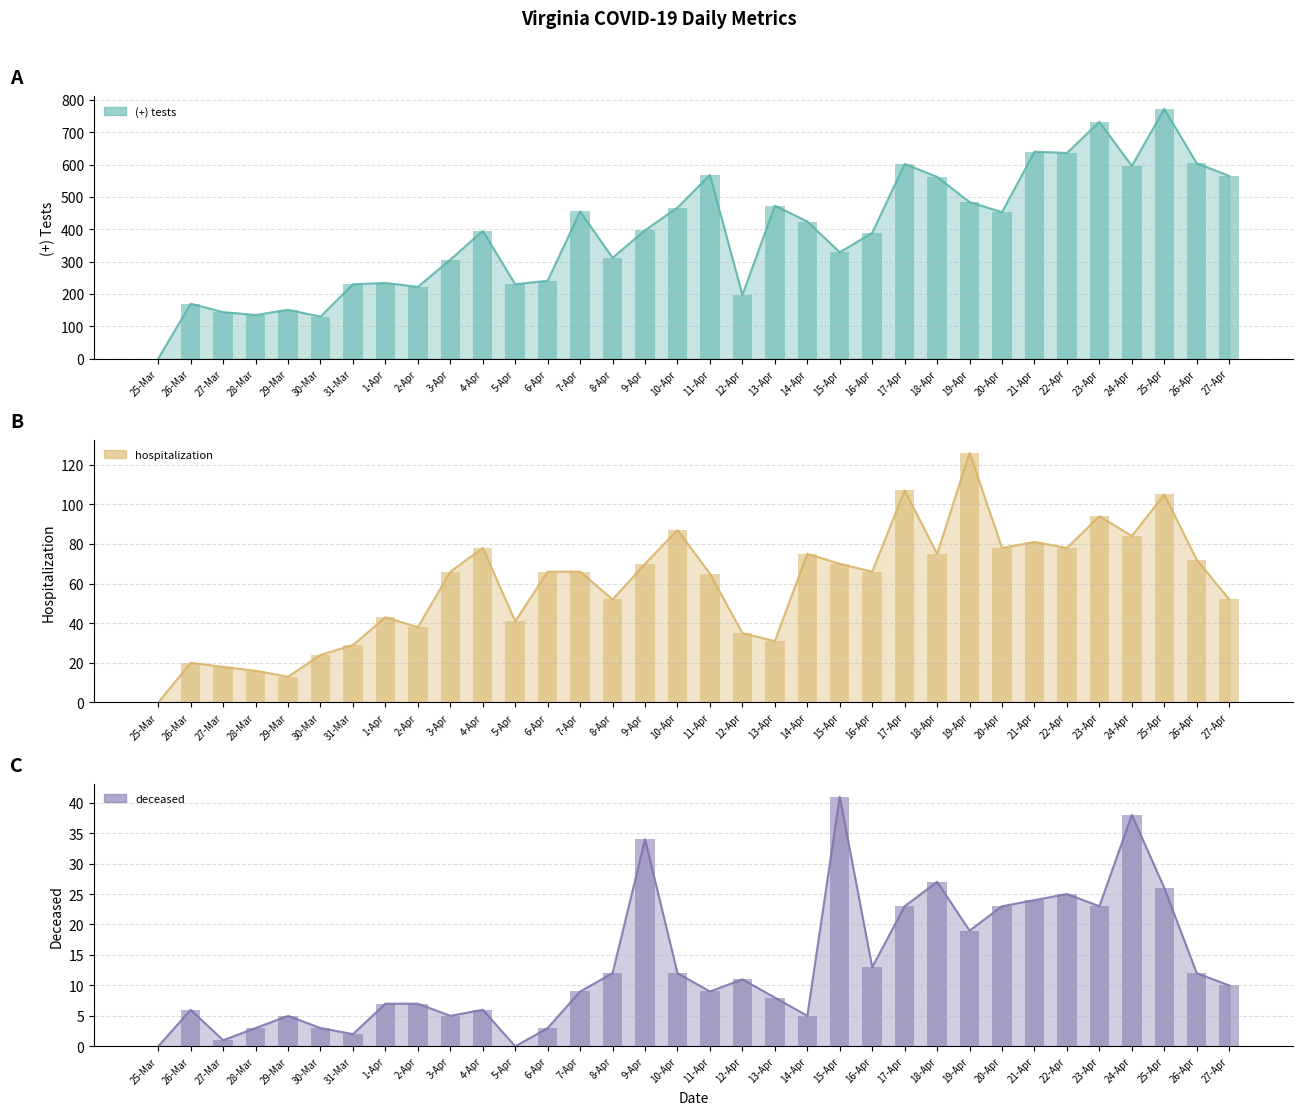

How many values in the (+) tests series exceed 397?

16